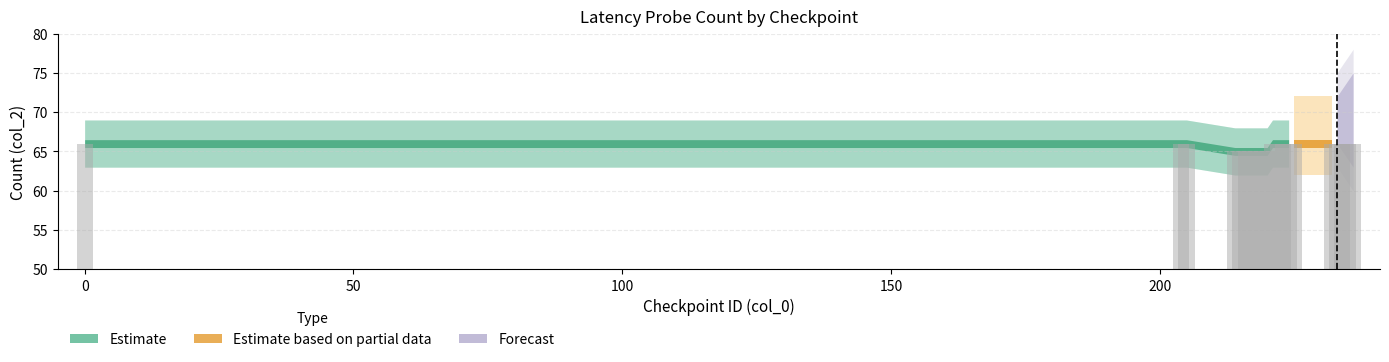

Reading right to left, transcribe all the data shown in this chart.

66	66	66	66	66	66	66	66	66	66	65	65	65	65	65	65	65	66	66	66